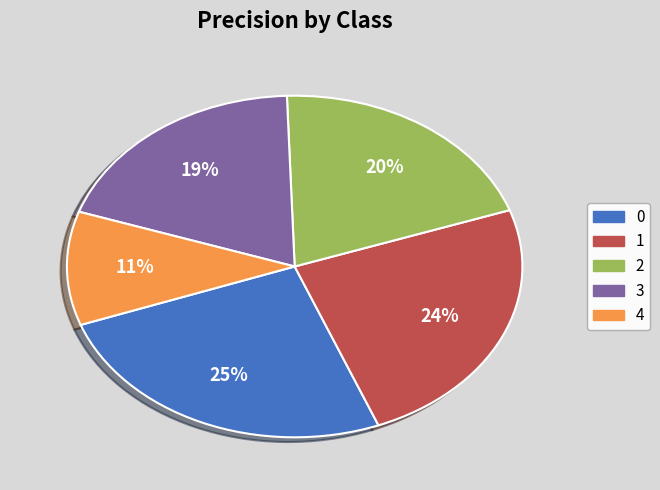

To the nearest percent, what is the average slice percentage?

20%